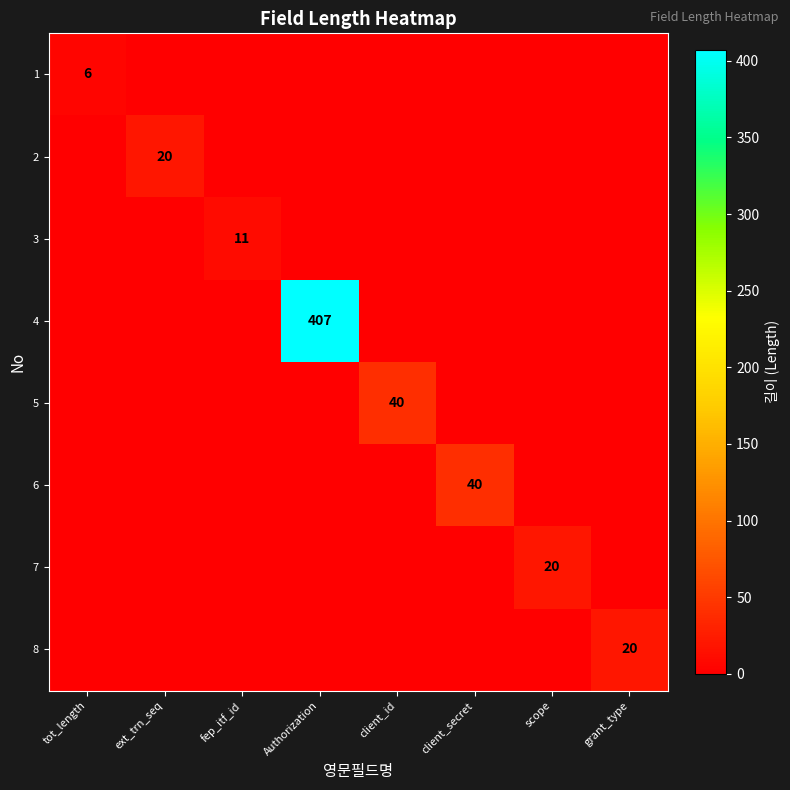

How many values in 5 are above zero?

1